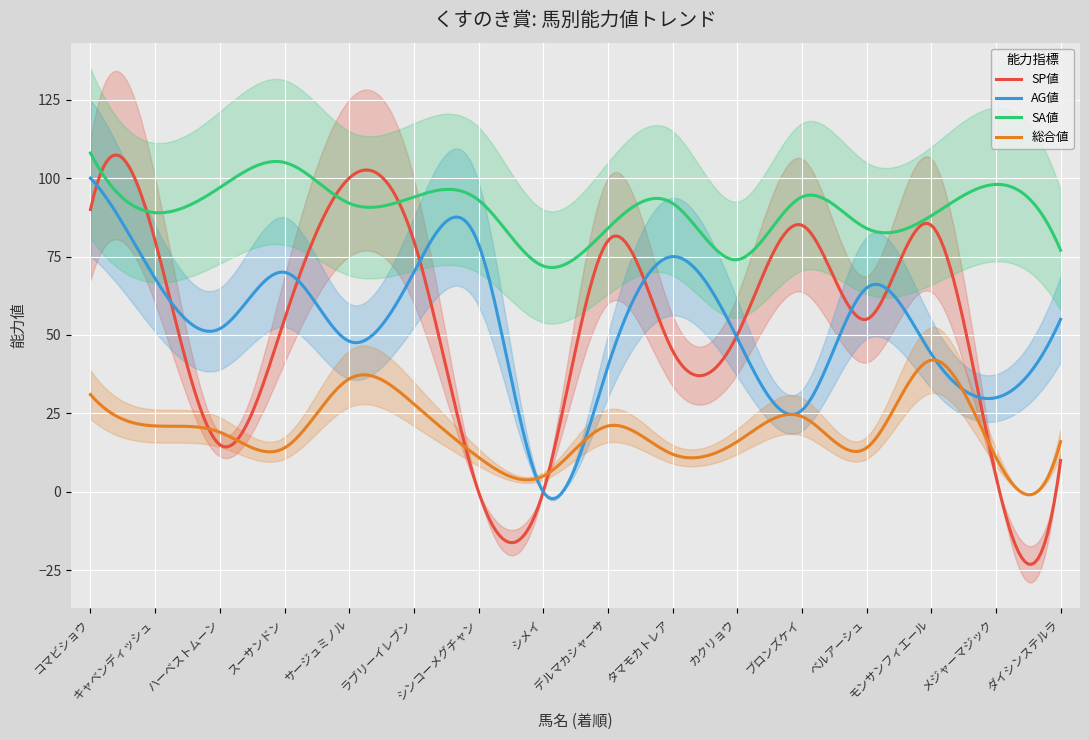

The AG値 series shows 122 at ラブリーイレブン. True or false?

False